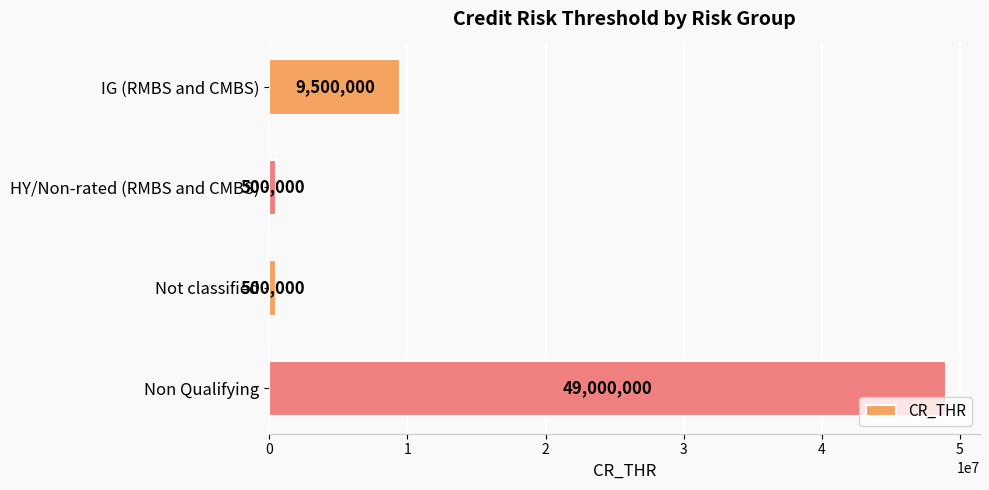

Approximately how many times larger is the value at Non Qualifying compared to HY/Non-rated (RMBS and CMBS)?

98.0